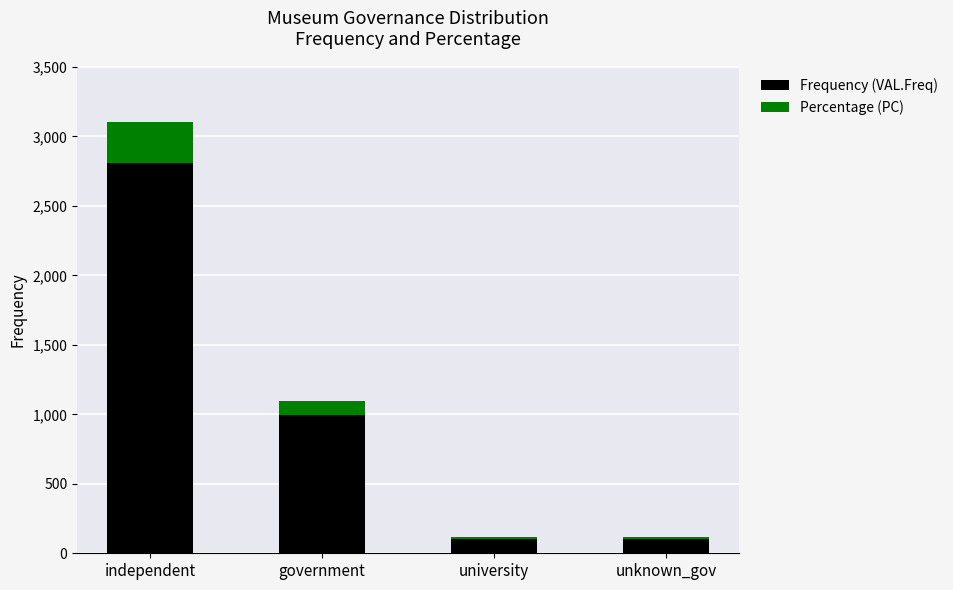

At which category is the sum across all series the highest?

independent